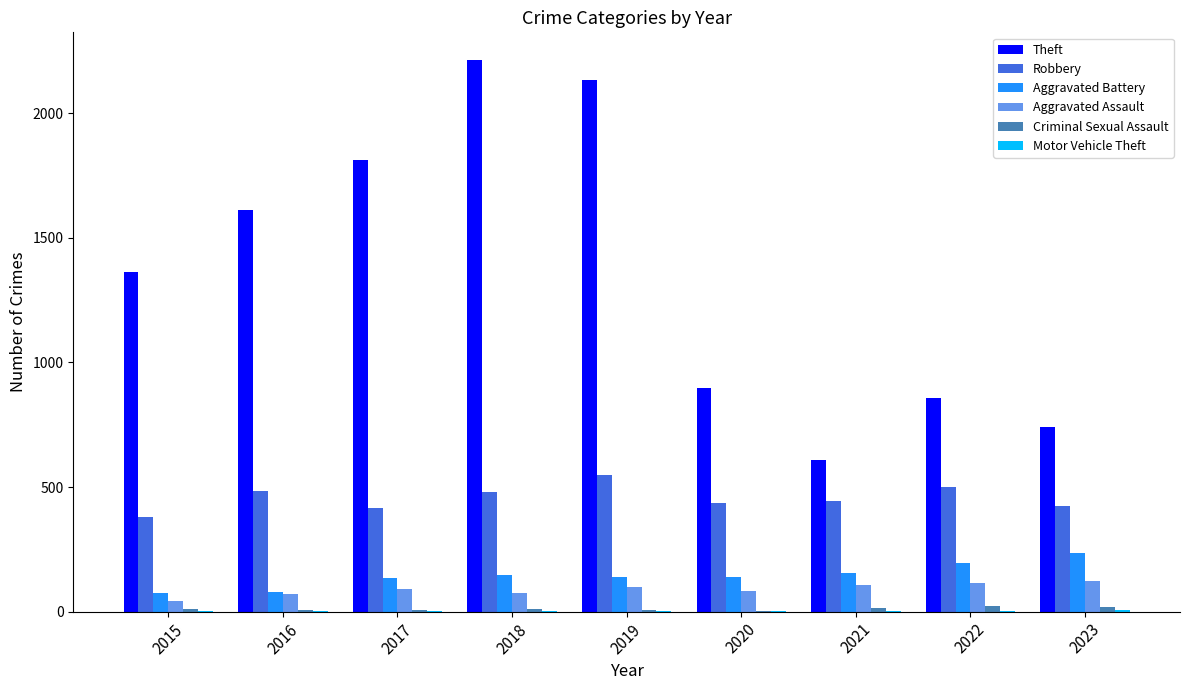

Which category has the highest value across all series?

2018